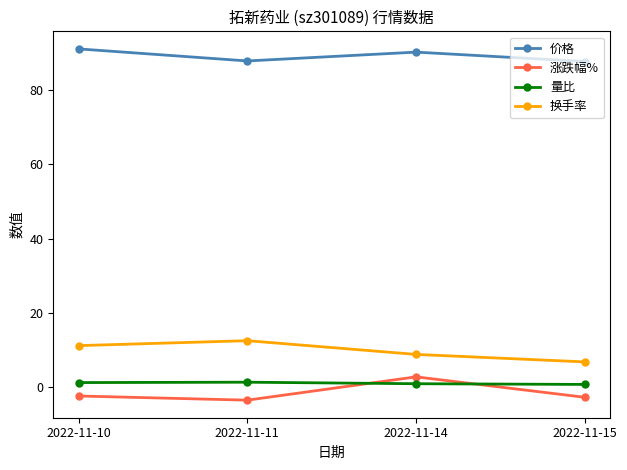

True or false: 涨跌幅% and 换手率 intersect in this chart.

False